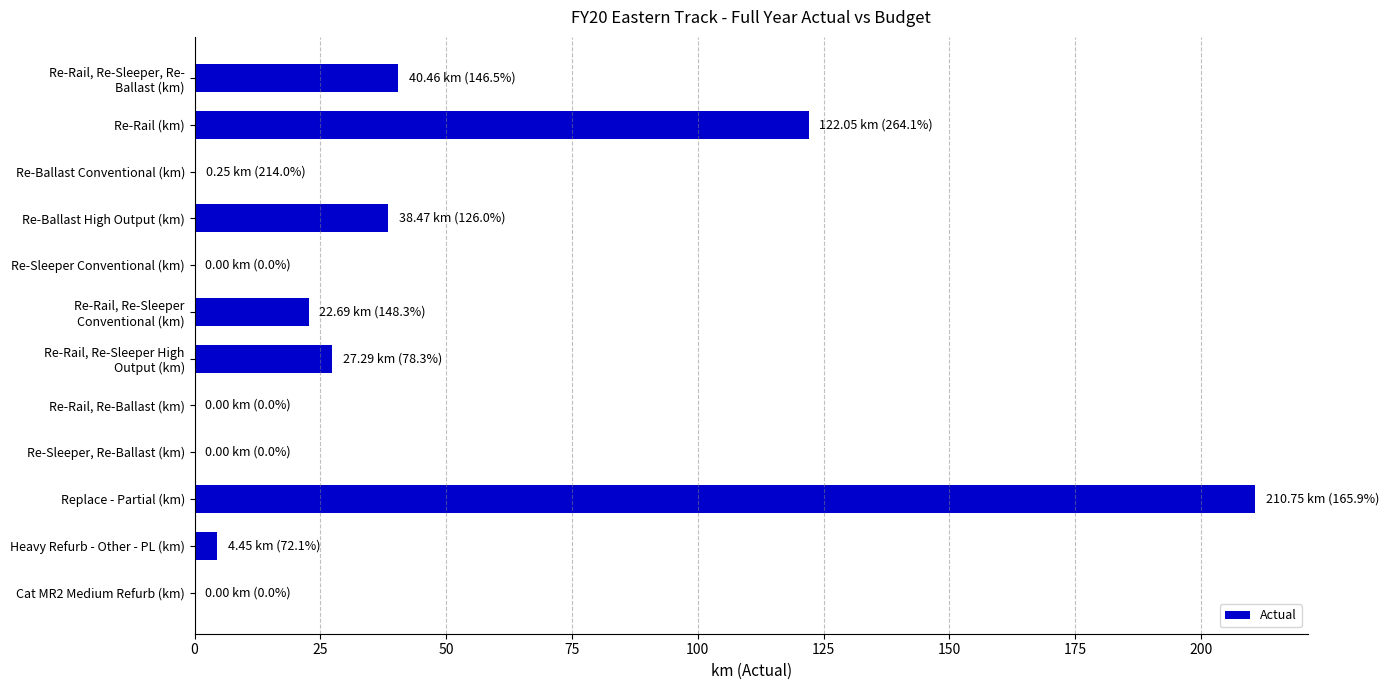

What is the greatest value displayed?

210.8